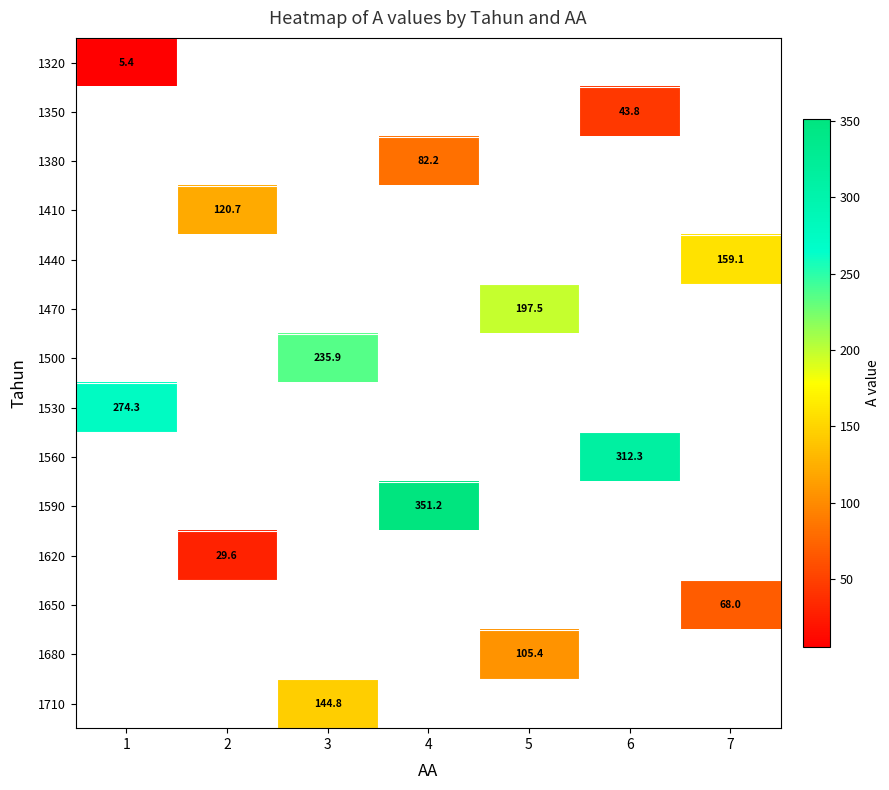

Which has a higher value, 2 or 6?

6